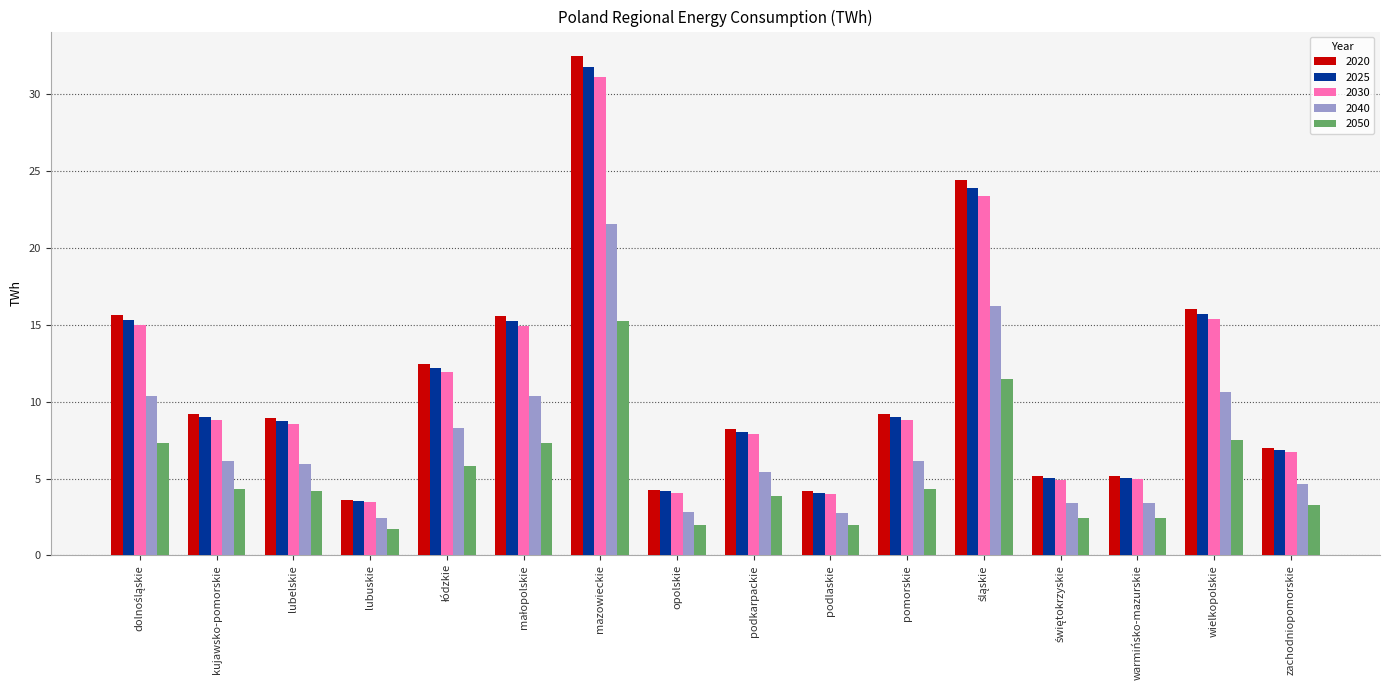

How many categories are shown in the chart?

16